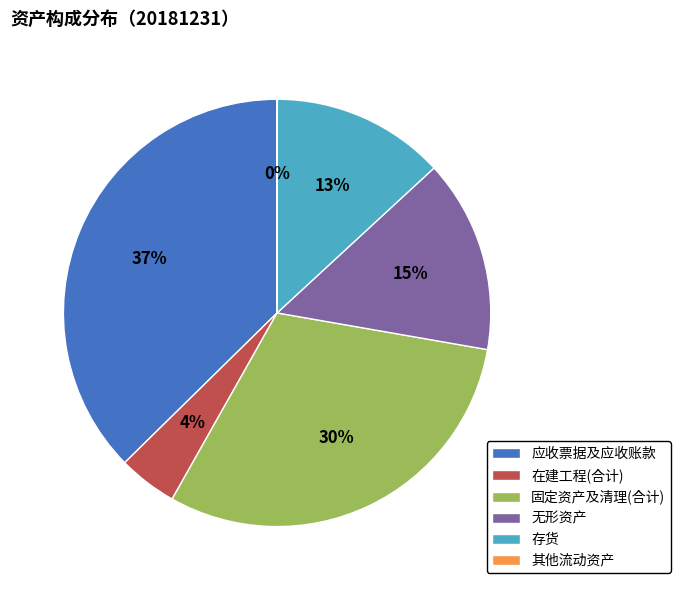

What is the ratio of the value at 在建工程(合计) to the value at 存货?

0.3